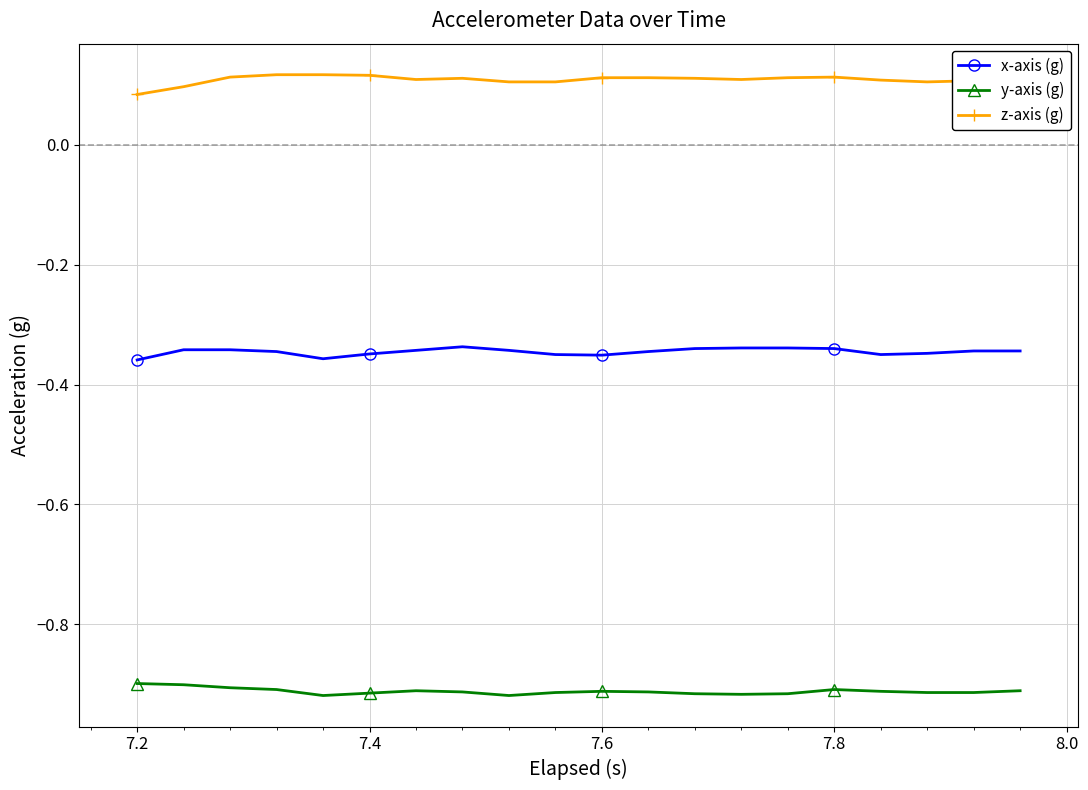

Is this an area chart (filled region under the line)?

No